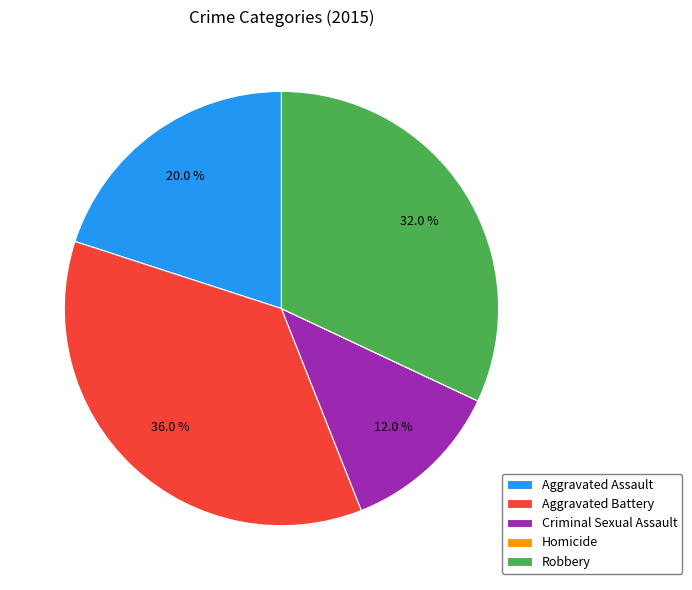

Is Aggravated Assault the majority of the pie?

No